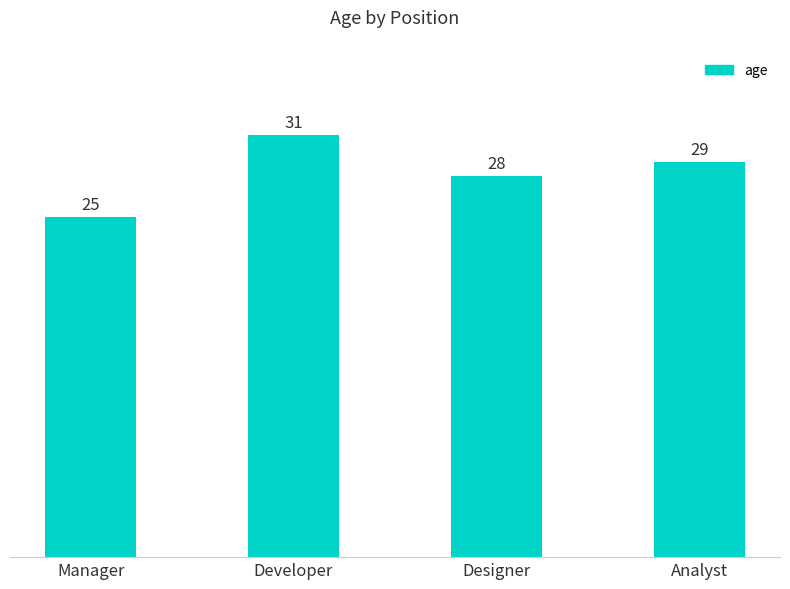

List the labels in order of value, largest first.

Developer, Analyst, Designer, Manager